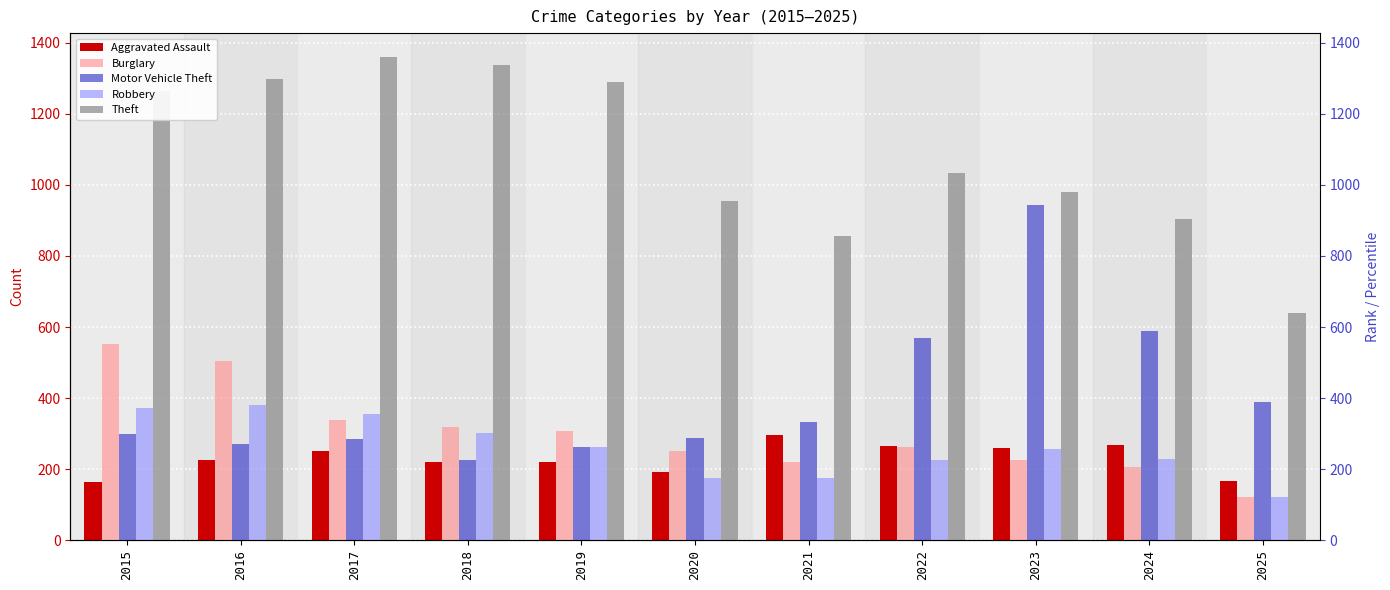

Which has a higher value, 2015 or 2022?

2022